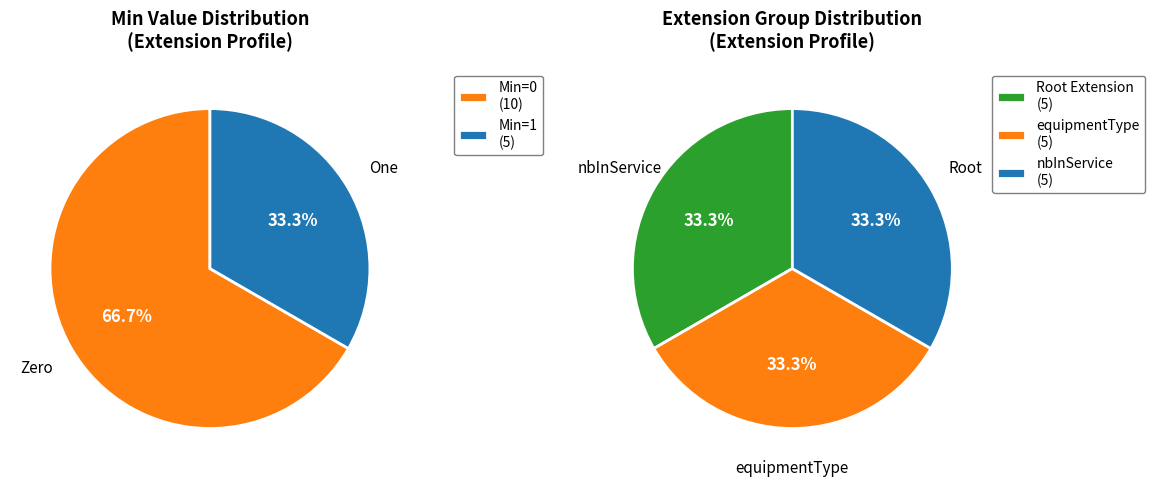

The Extension.id slice represents 0% of the pie. True or false?

True